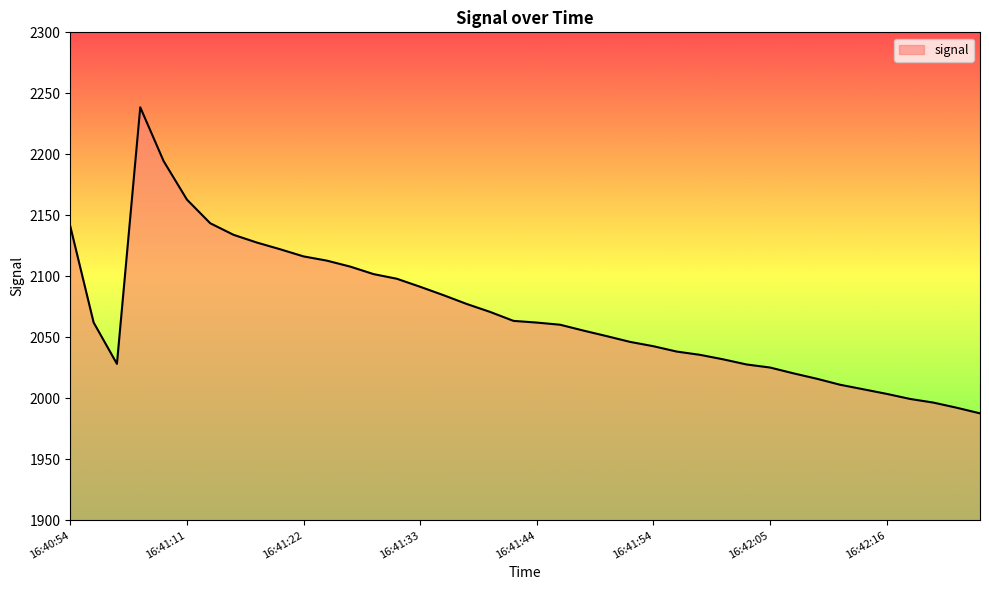

What is the difference between the maximum and minimum values?

250.9